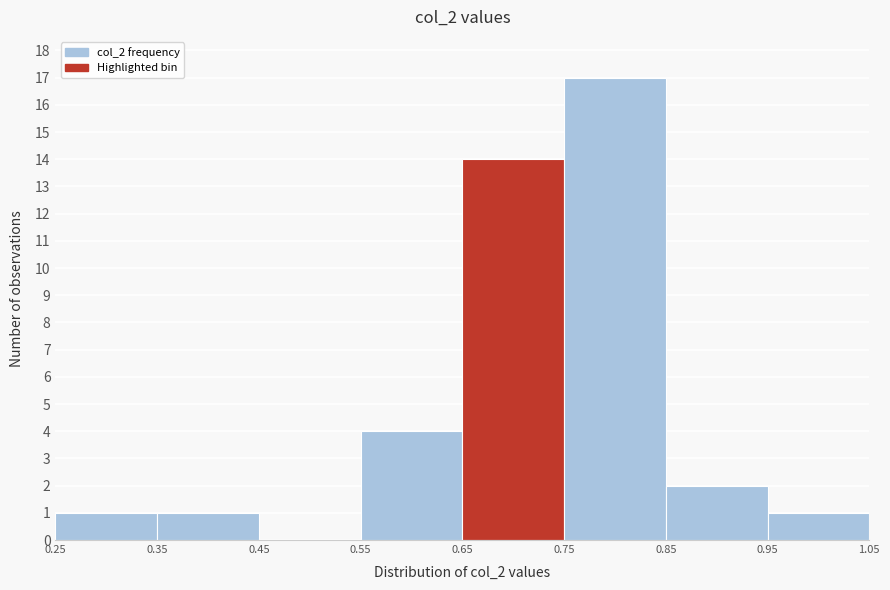

Reading left to right, list every bar in this chart as the range it spans on the x-axis followed by its height. The values are not printed on the chart, so give them approximately, as read against the axis.

0.25 to 0.35: 1
0.35 to 0.45: 1
0.45 to 0.55: 0
0.55 to 0.65: 4
0.65 to 0.75: 14
0.75 to 0.85: 17
0.85 to 0.95: 2
0.95 to 1.05: 1